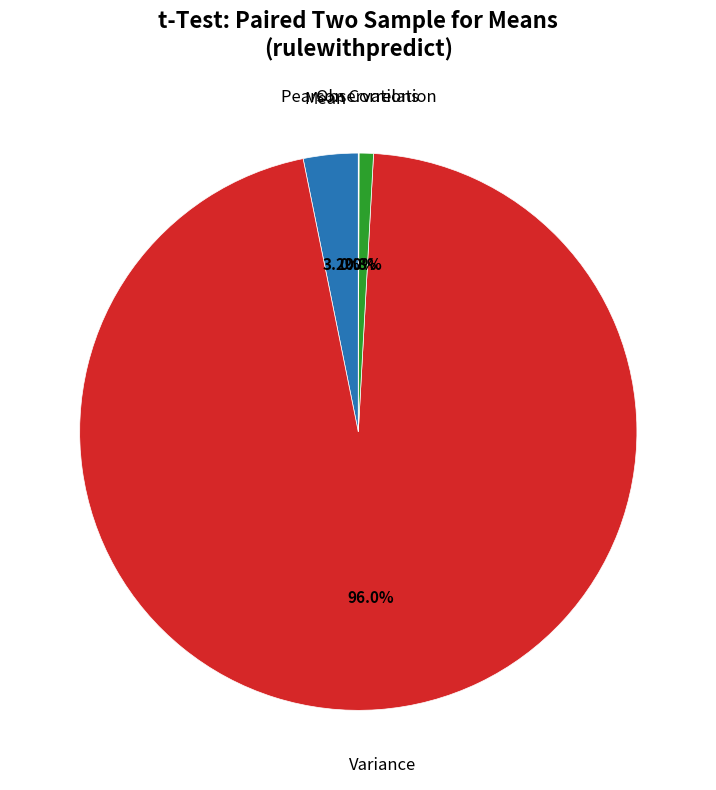

Does any single category account for the majority?

Yes